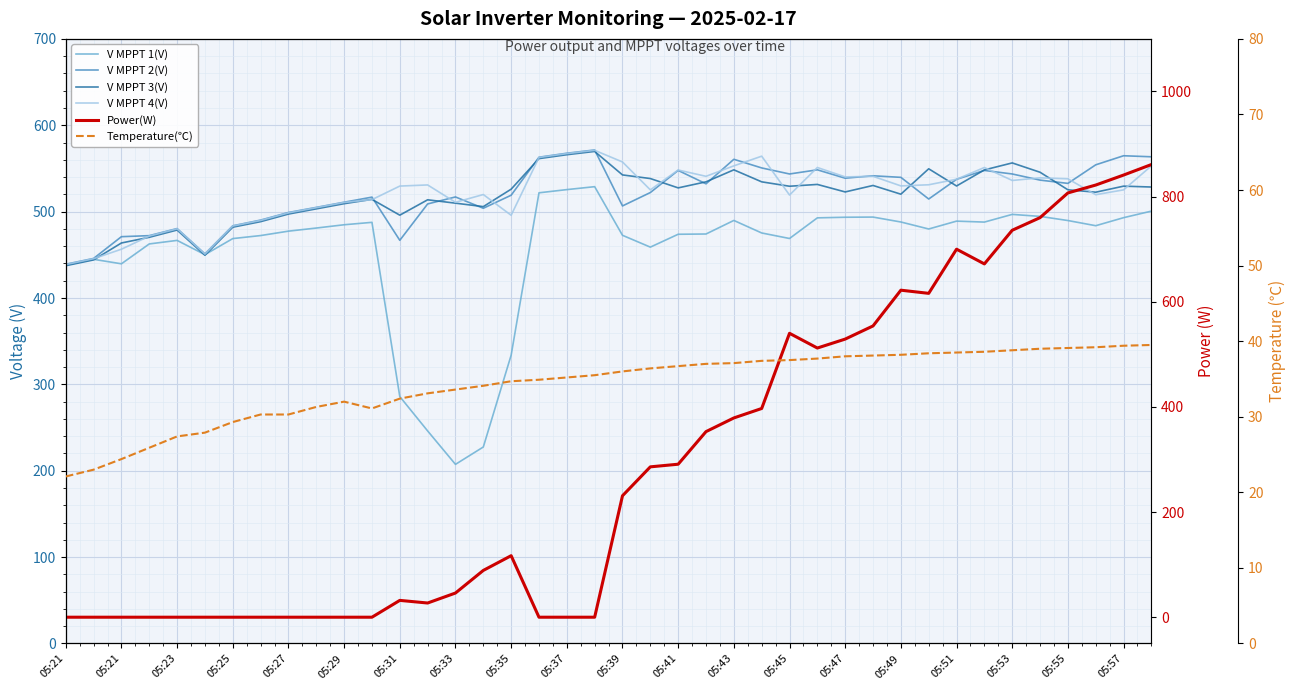

What are all the series names shown in the legend?

V MPPT 1(V), V MPPT 2(V), V MPPT 3(V), V MPPT 4(V), Power(W), Temperature(℃)